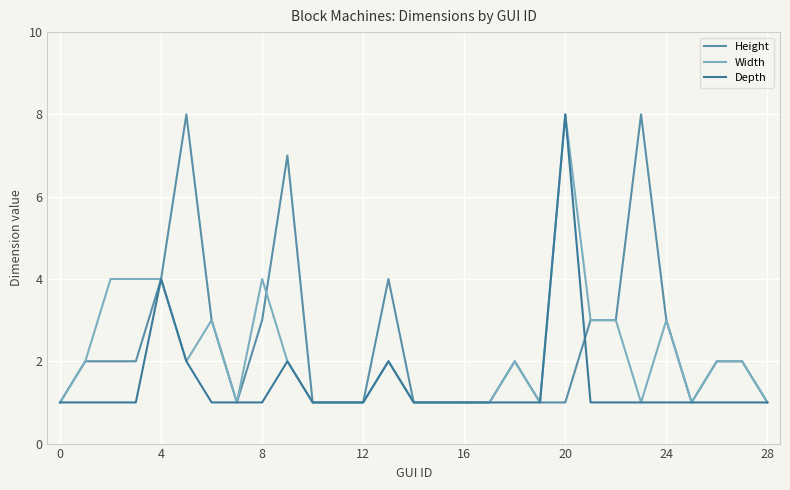

Rank the series by their average value, from lowest to highest.

Depth, Width, Height